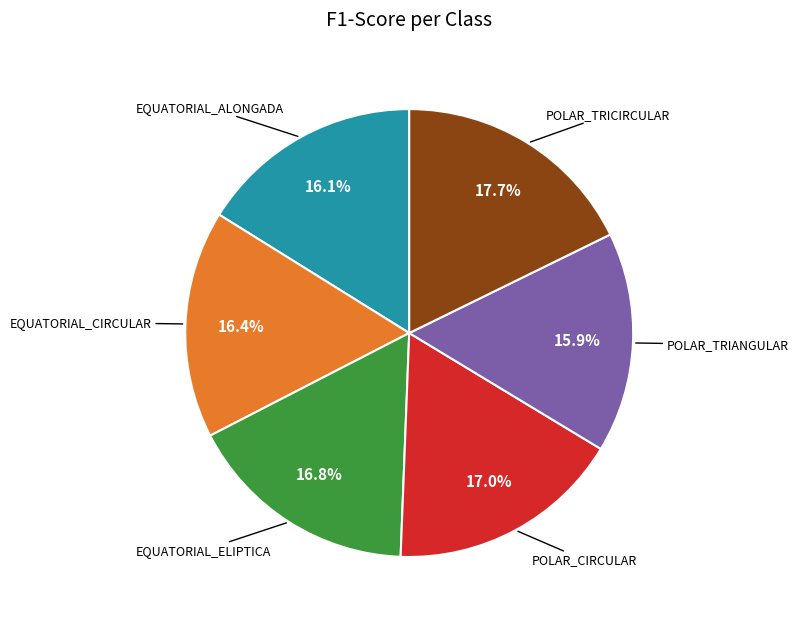

Is there a majority slice in this chart?

No